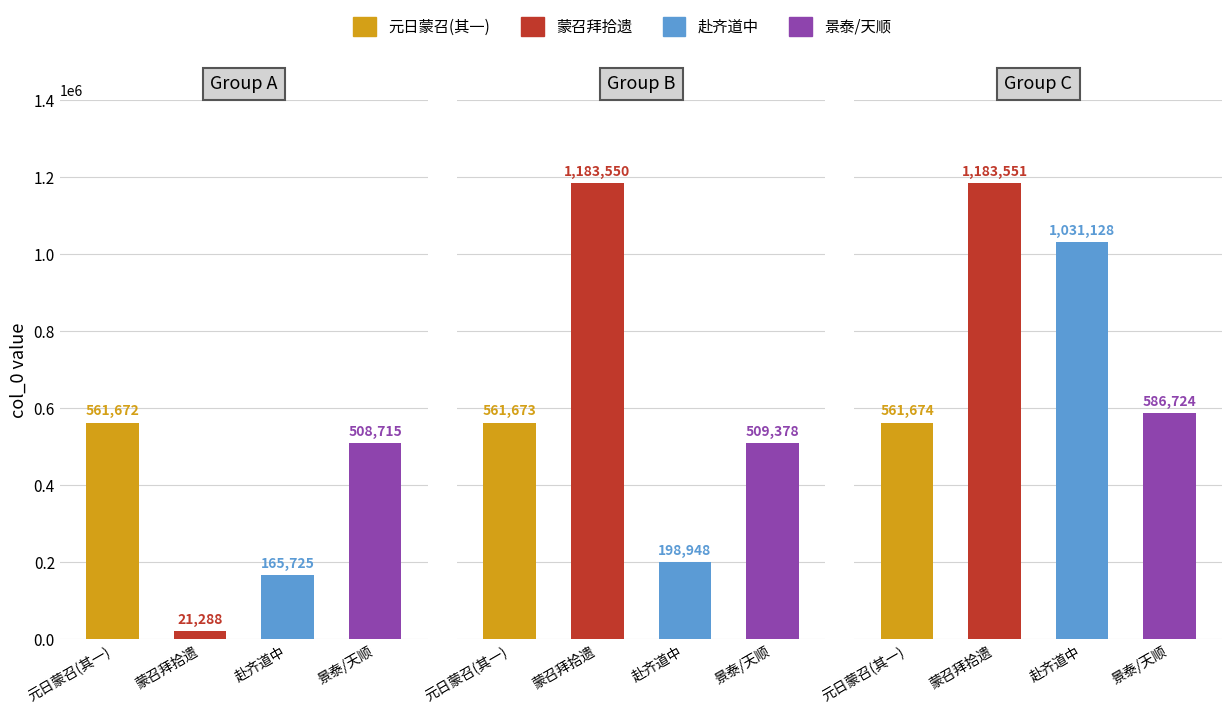

What value does the 景泰/天顺 series have at 2, to the nearest 100?

586700